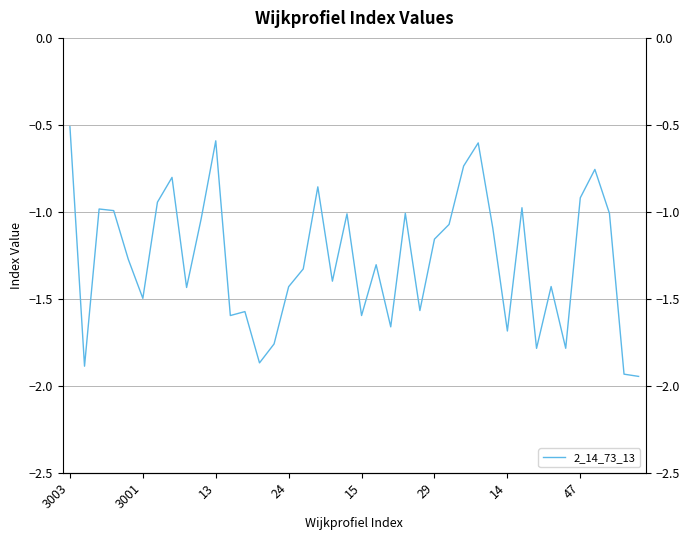

How many series are shown in this chart?

1